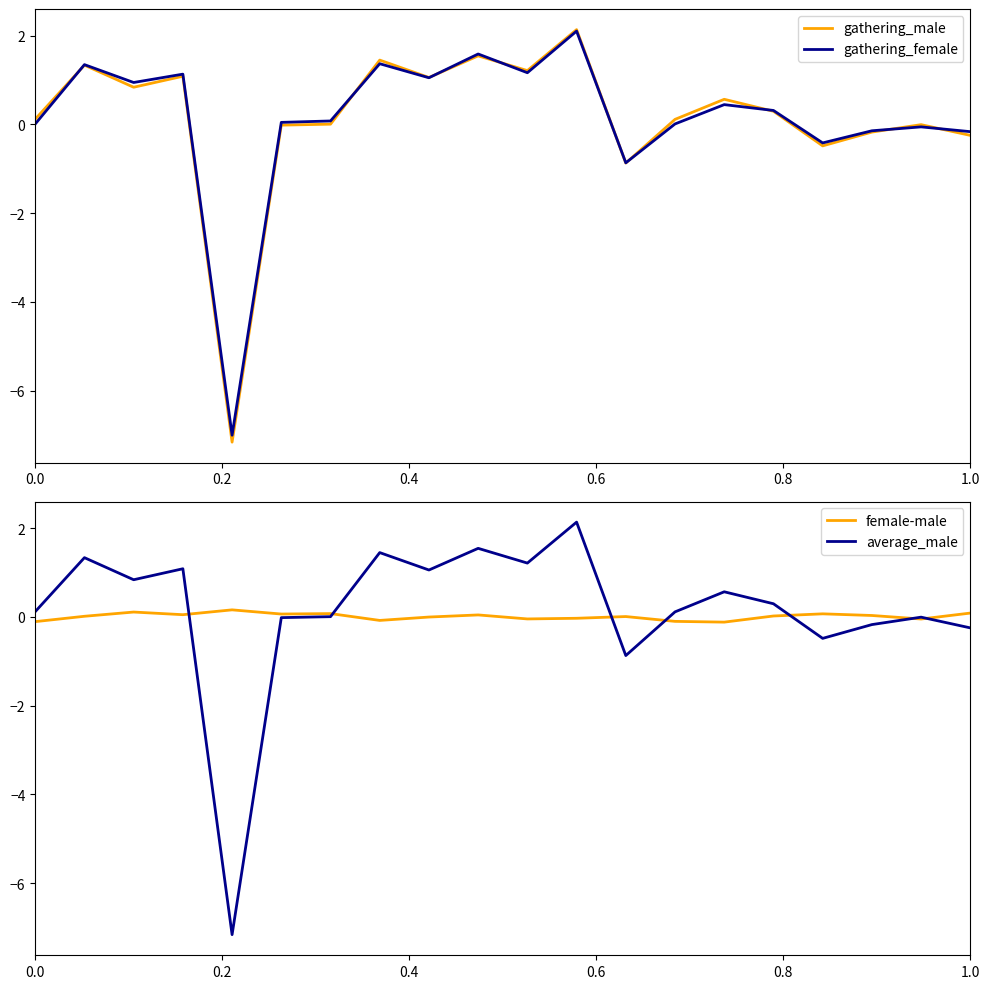

Is it true that gathering_male equals 0.1 at 0.0?

True